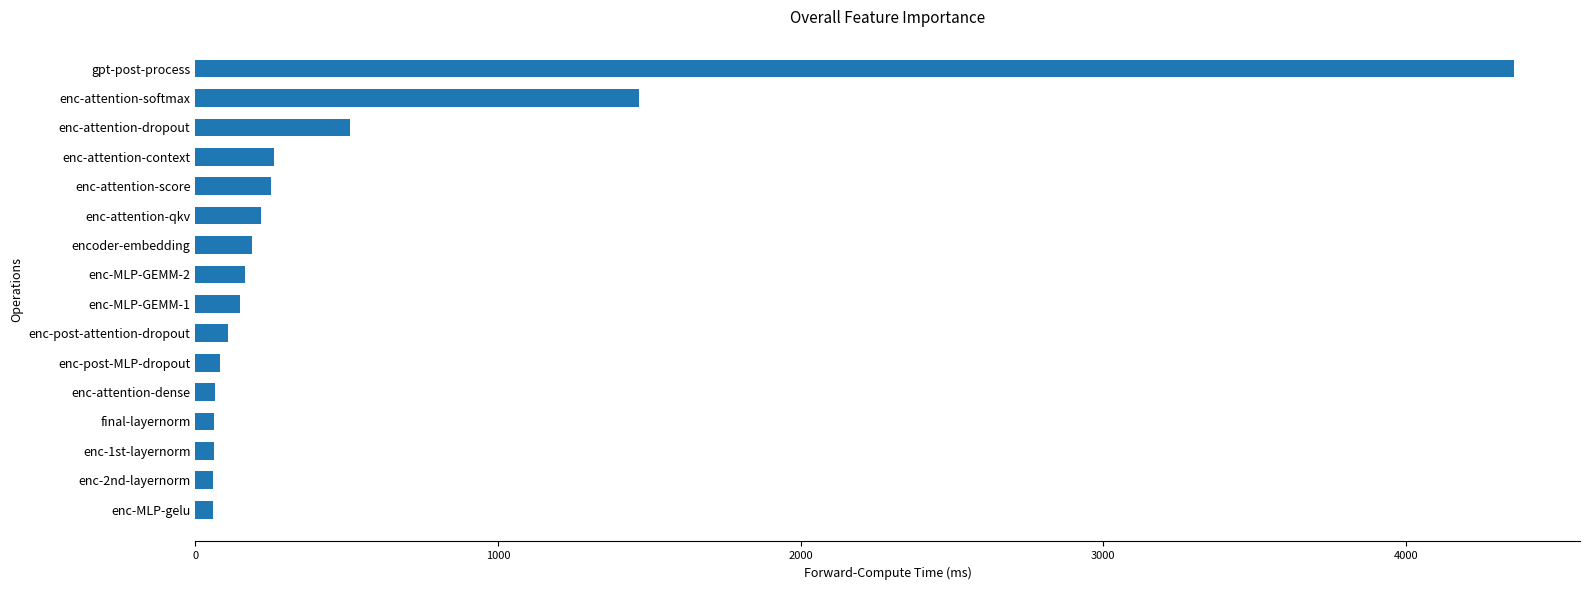

Where is the data nearest to the value 2208?

enc-attention-softmax